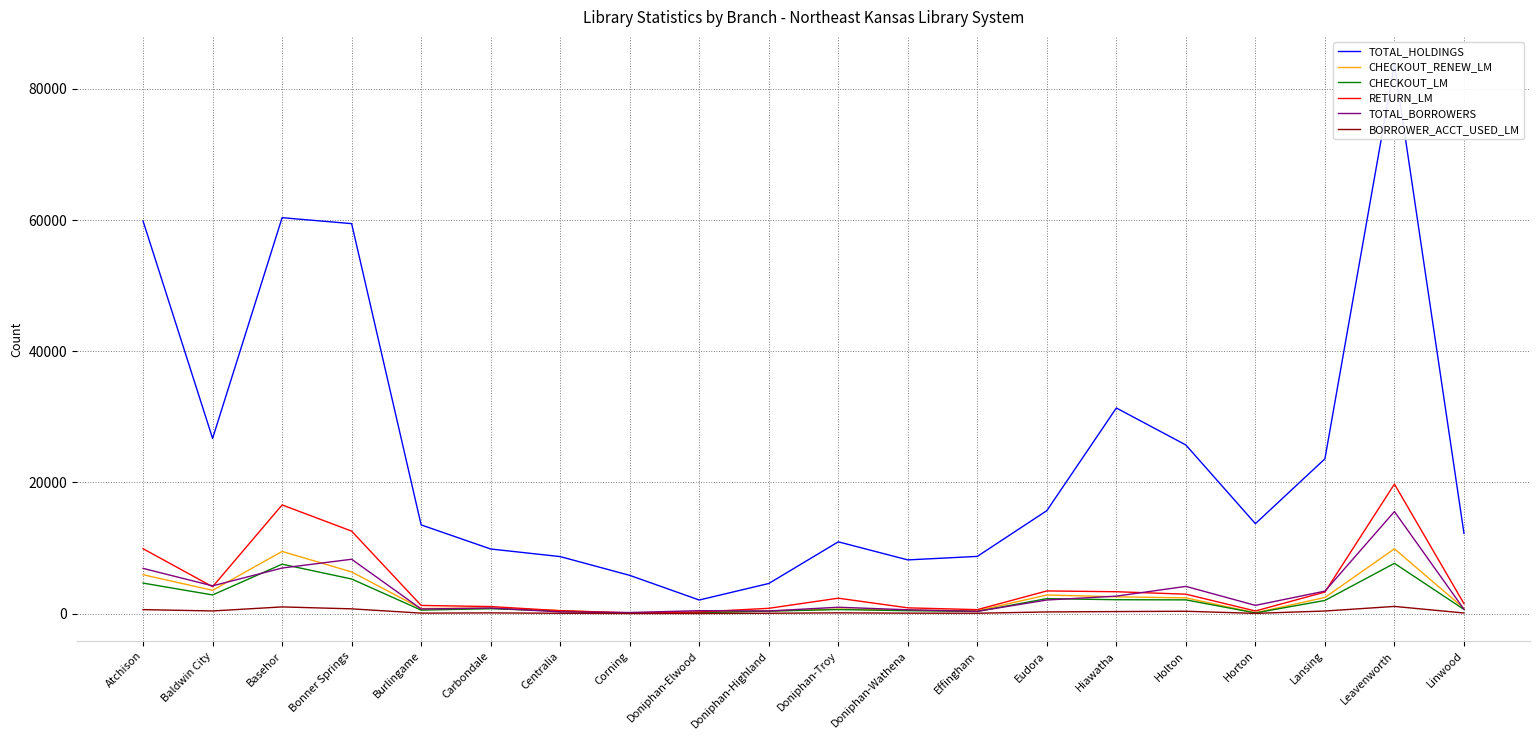

List the series in order of their peak value, lowest first.

BORROWER_ACCT_USED_LM, CHECKOUT_LM, CHECKOUT_RENEW_LM, TOTAL_BORROWERS, RETURN_LM, TOTAL_HOLDINGS